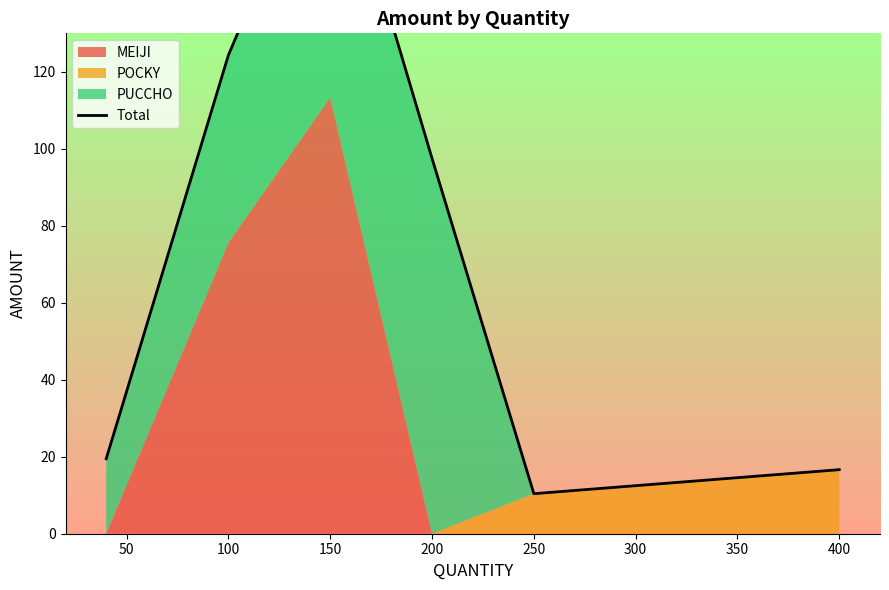

How many lines are shown in the chart?

1